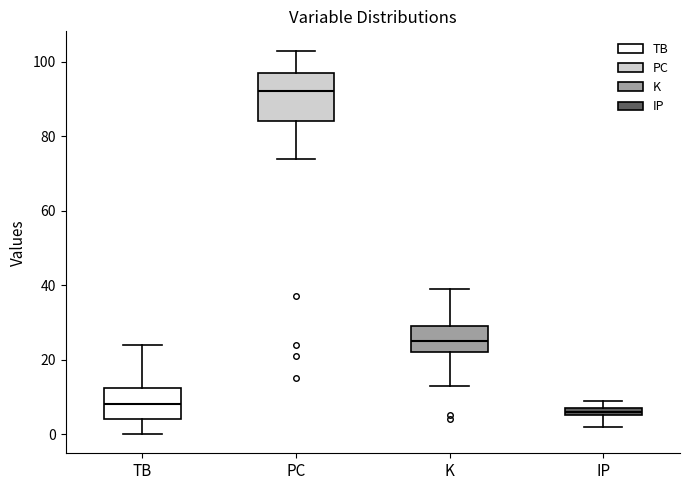

Which box's median line is the lowest?

IP